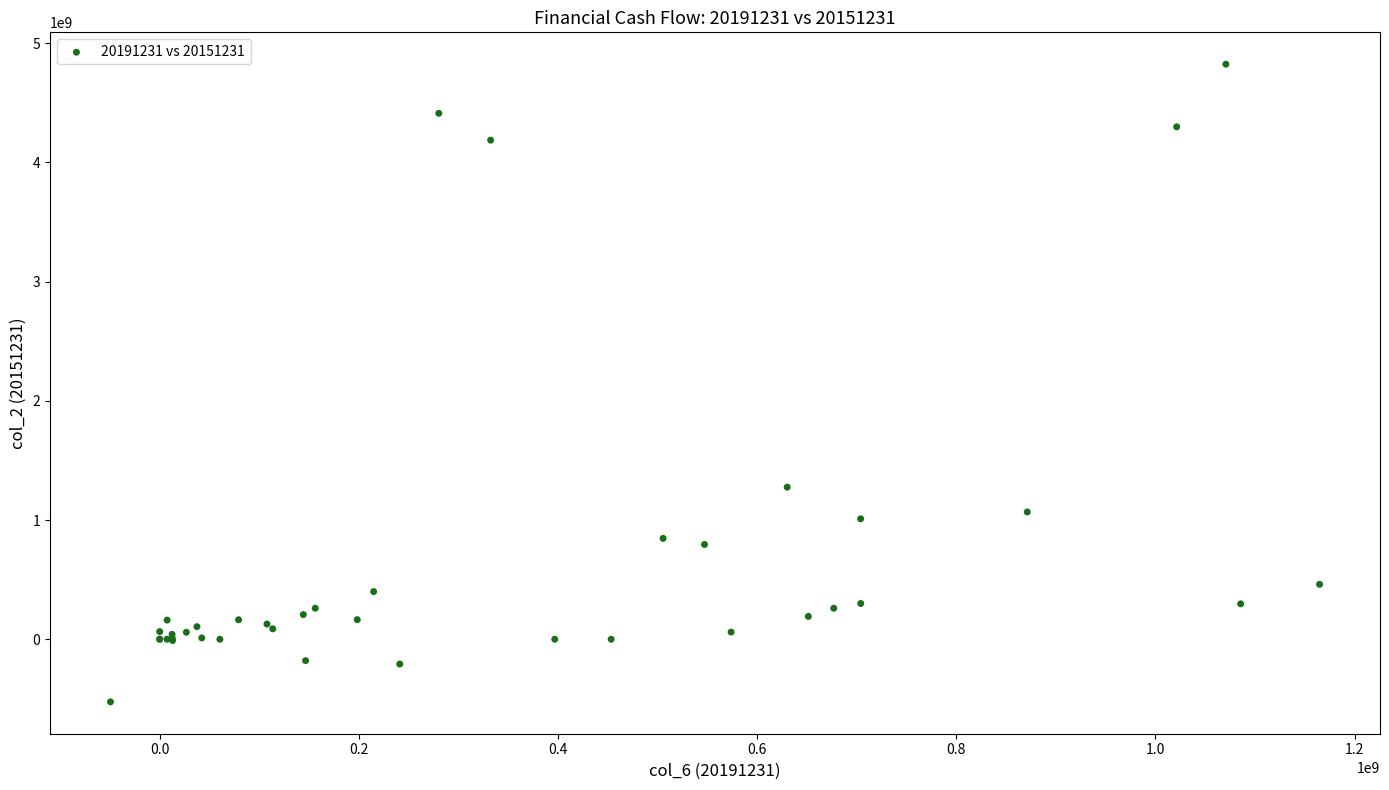

What Y value in the scatter plot is closest to 2149033308?

1275546904.7